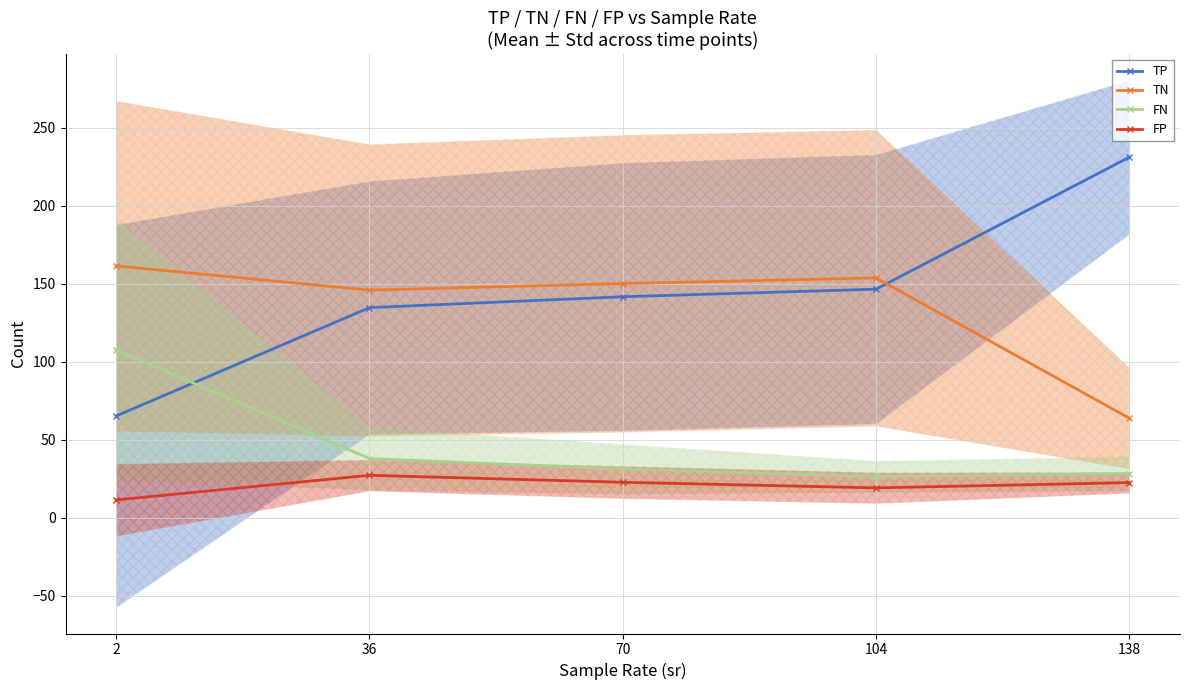

Which series has the largest total across all categories?

TP